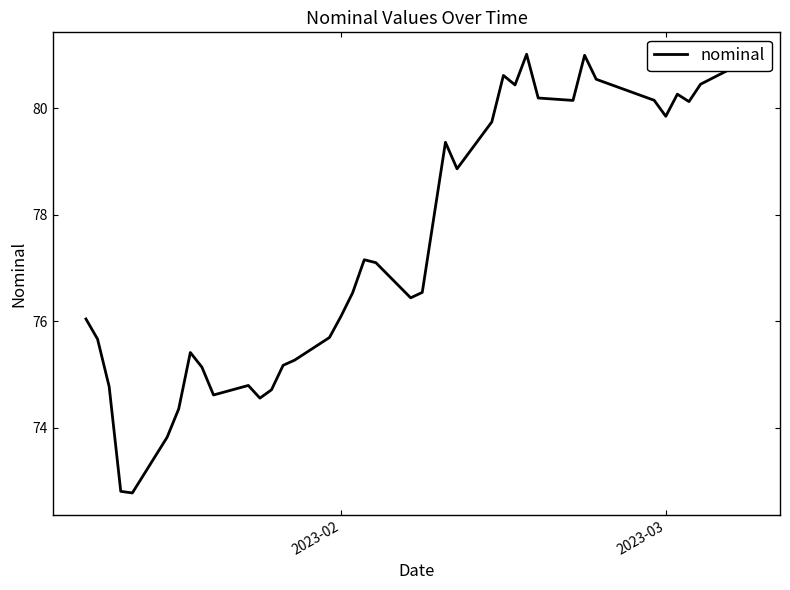

What is the difference between the maximum and minimum values?

8.2